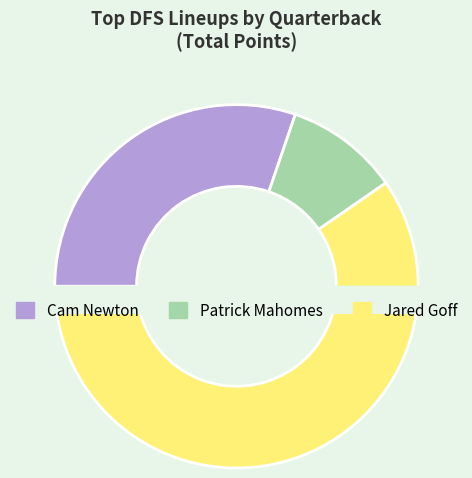

Is it true that 0 is 23% of the pie?

False